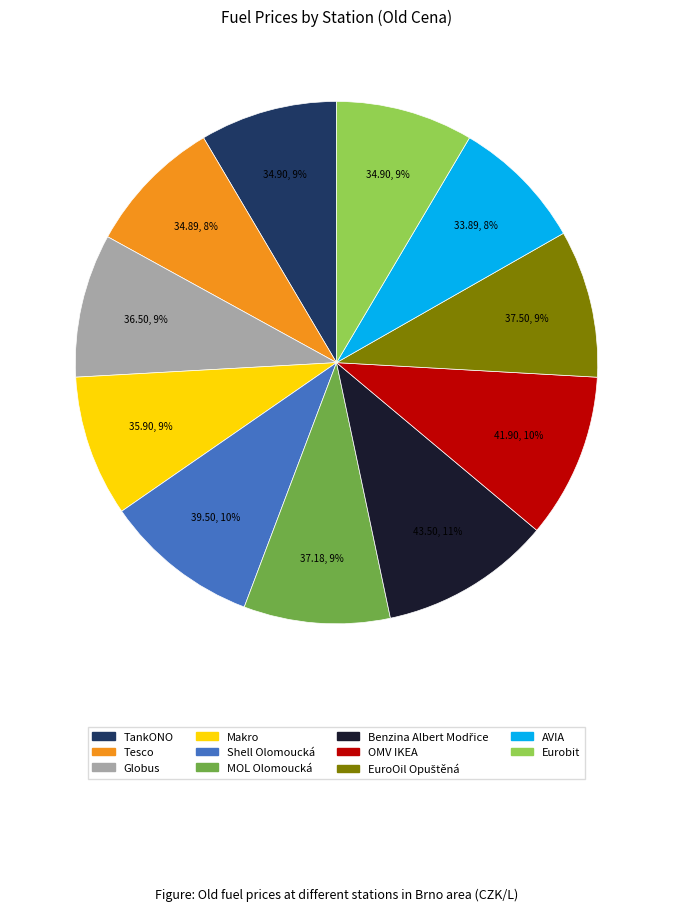

Do Shell Olomoucká and OMV IKEA together represent more than half of the pie?

No